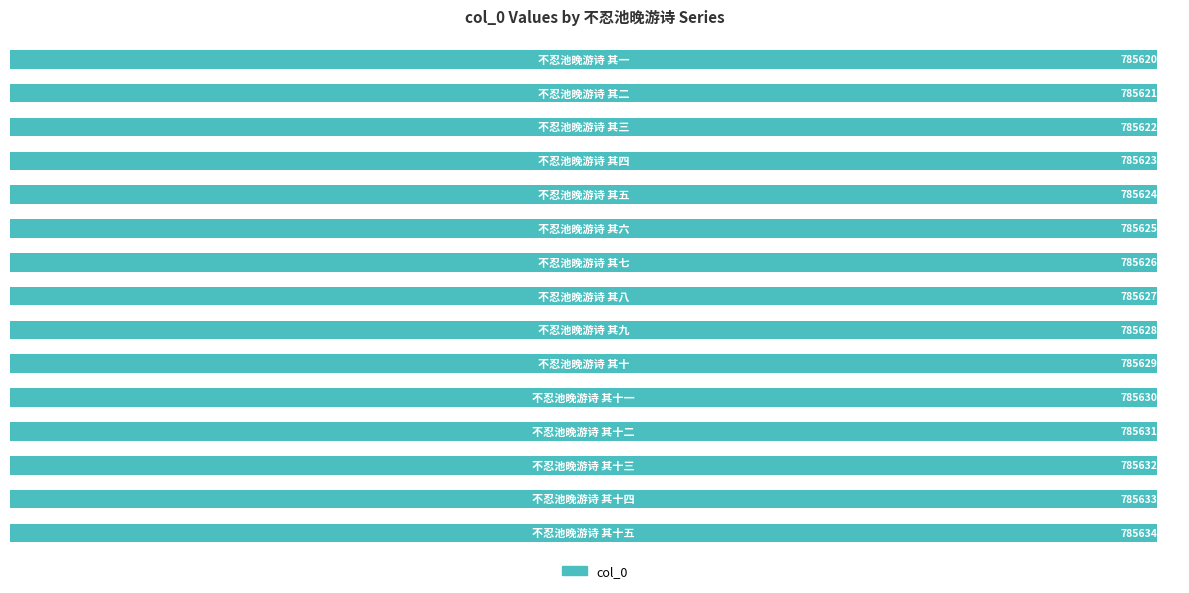

What is the difference between the maximum and minimum values?

14